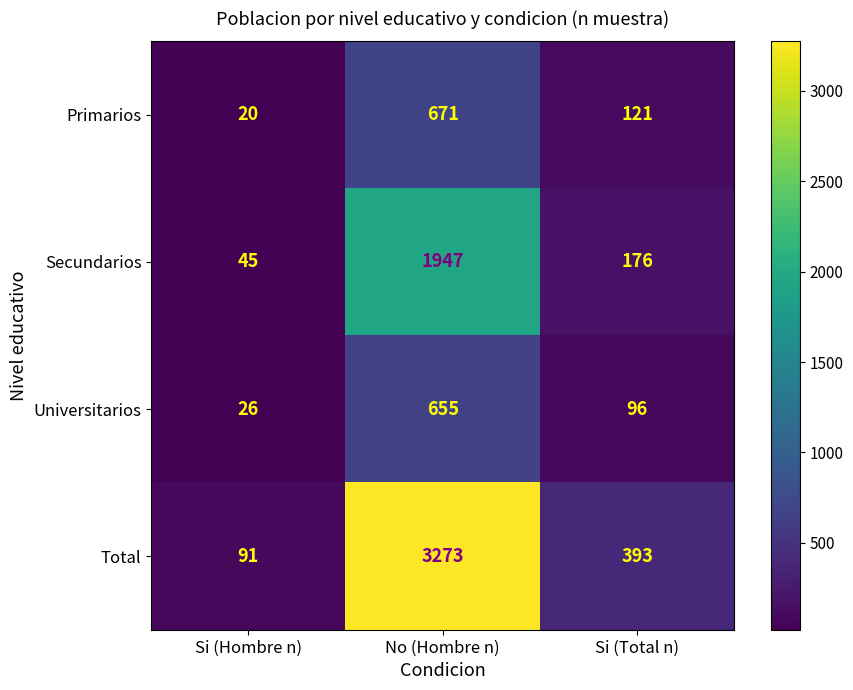

Reading right to left, what are all the values shown in this chart?

Primarios: 121	671	20
Secundarios: 176	1947	45
Universitarios: 96	655	26
Total: 393	3273	91